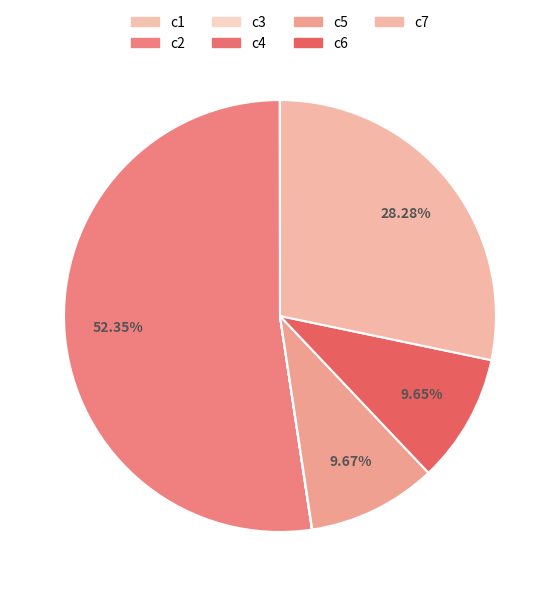

Is c2 the majority of the pie?

Yes